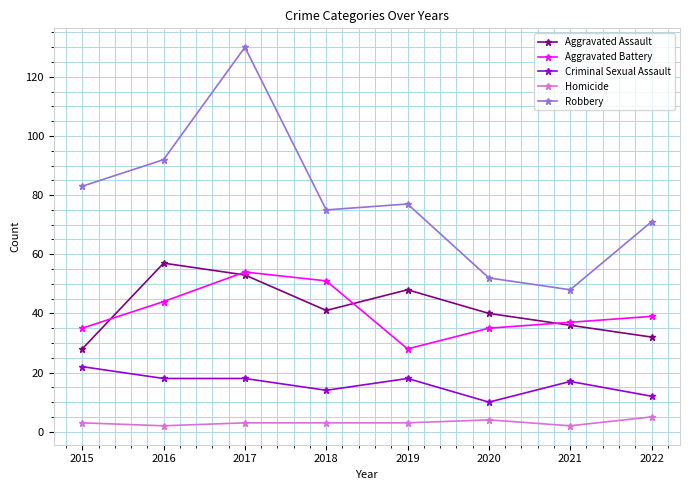

What value does the Aggravated Assault series have at 2022?

32